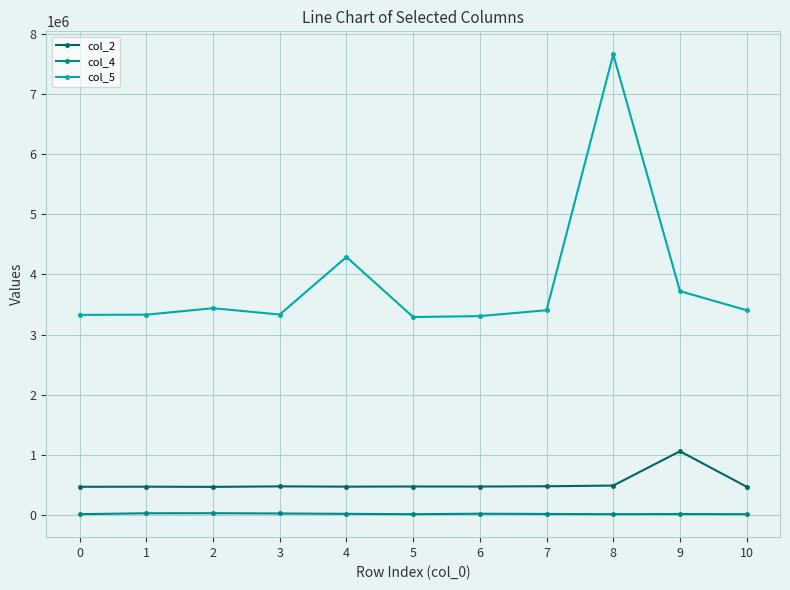

How many categories are shown in the chart?

11